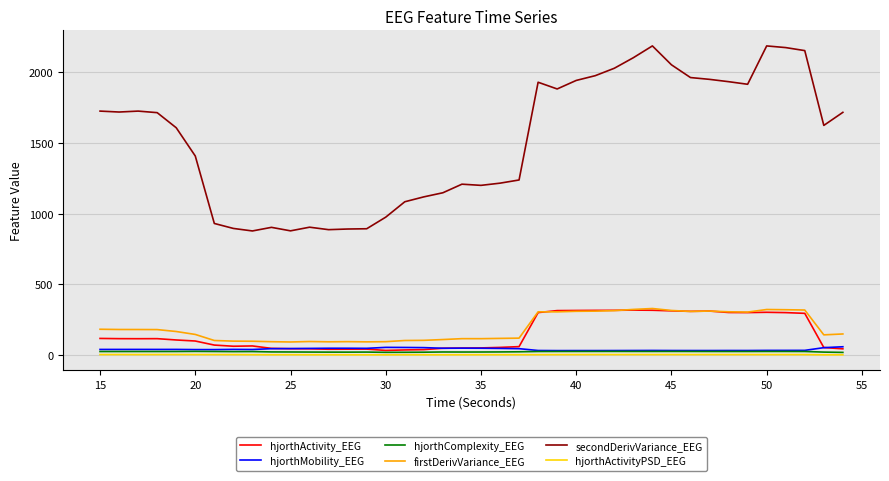

True or false: hjorthMobility_EEG and secondDerivVariance_EEG cross at least once.

False